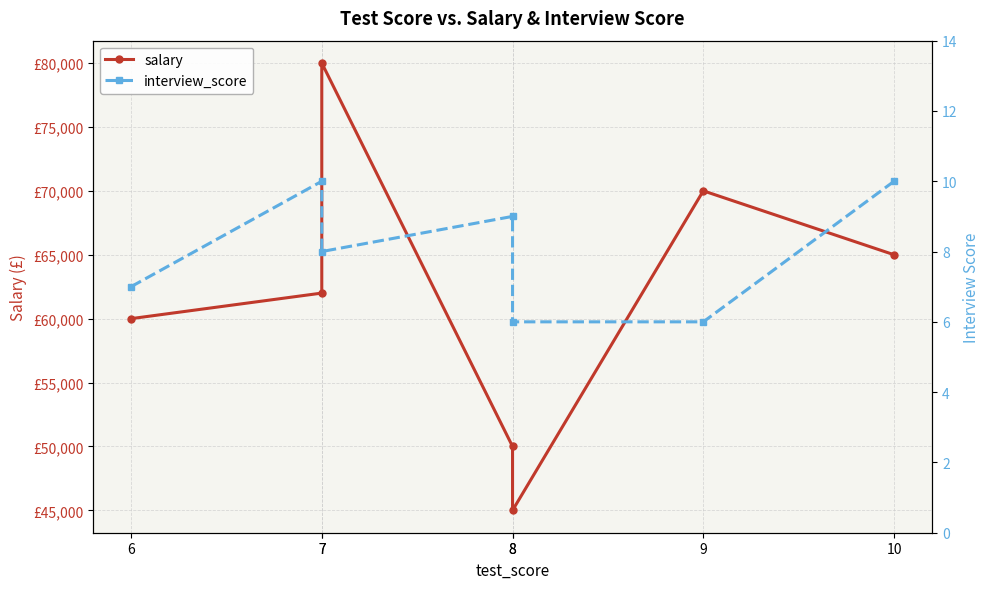

What is the sum of the interview_score values at 8 and 7?

14